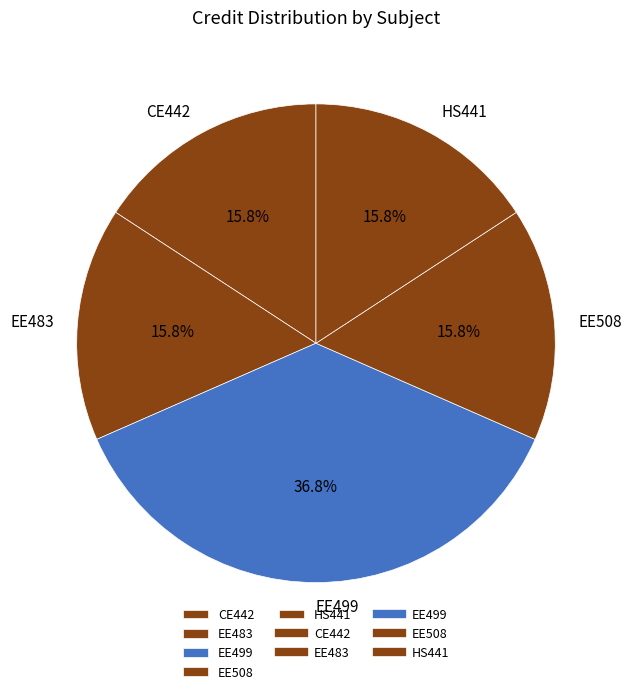

The EE508 slice represents 16% of the pie. True or false?

True